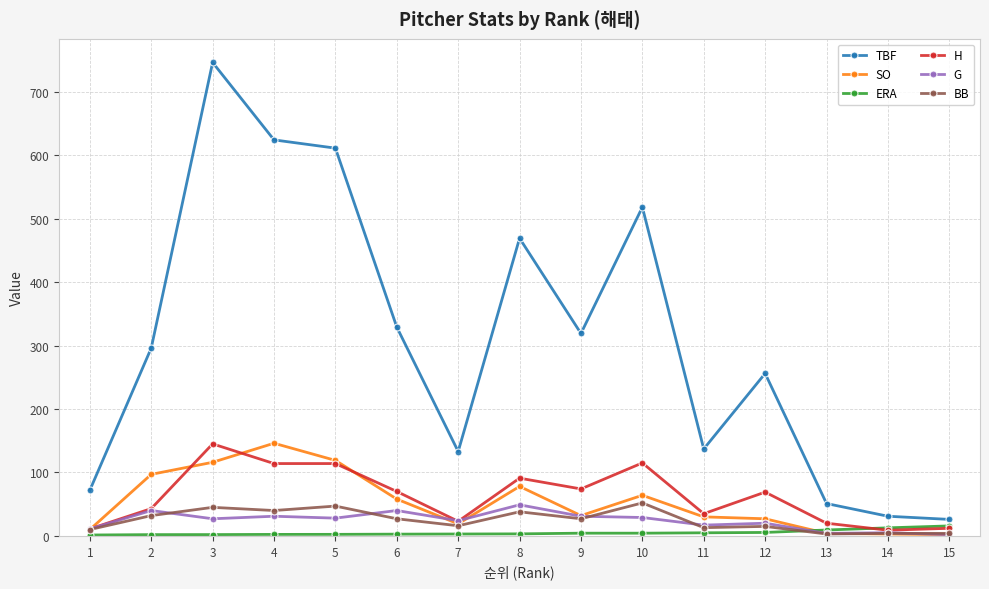

Is the value of ERA at 9 greater than the value of SO at 9?

No